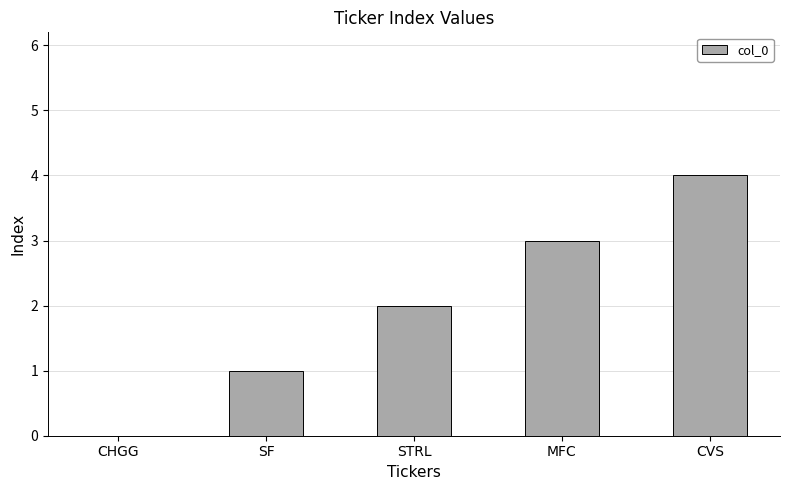

Reading right to left, list all the values displayed in this chart.

4	3	2	1	0